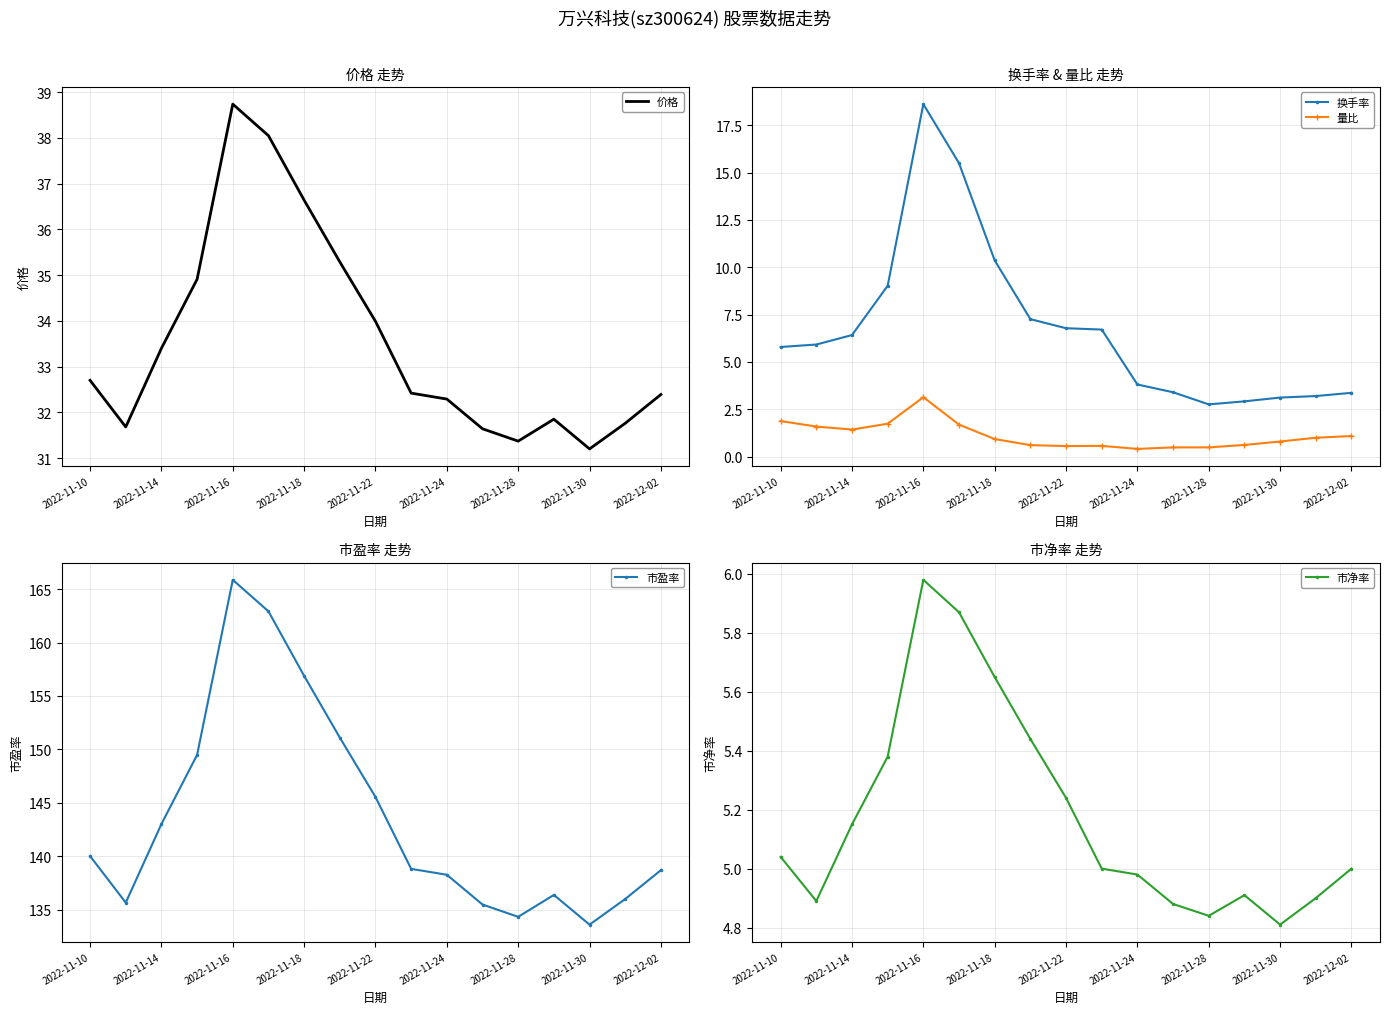

Which series has the largest total across all categories?

市盈率